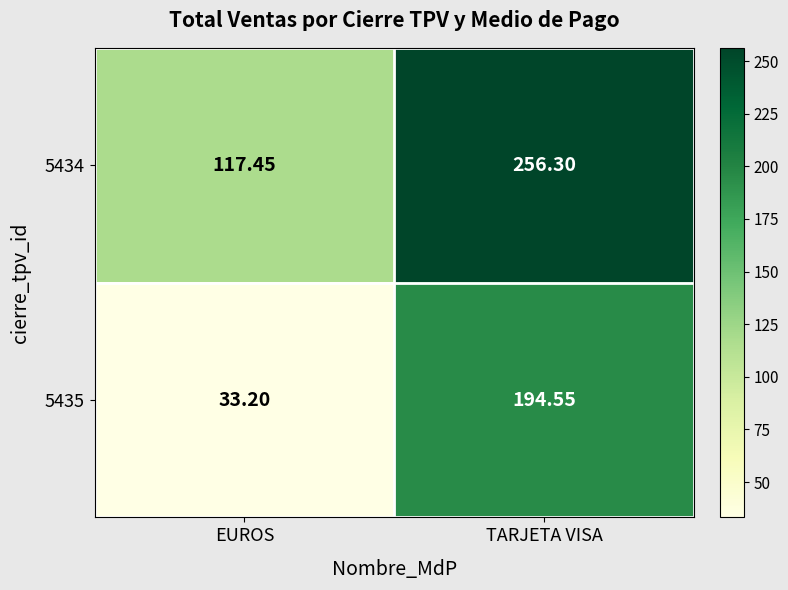

Which series has the largest total across all categories?

5434